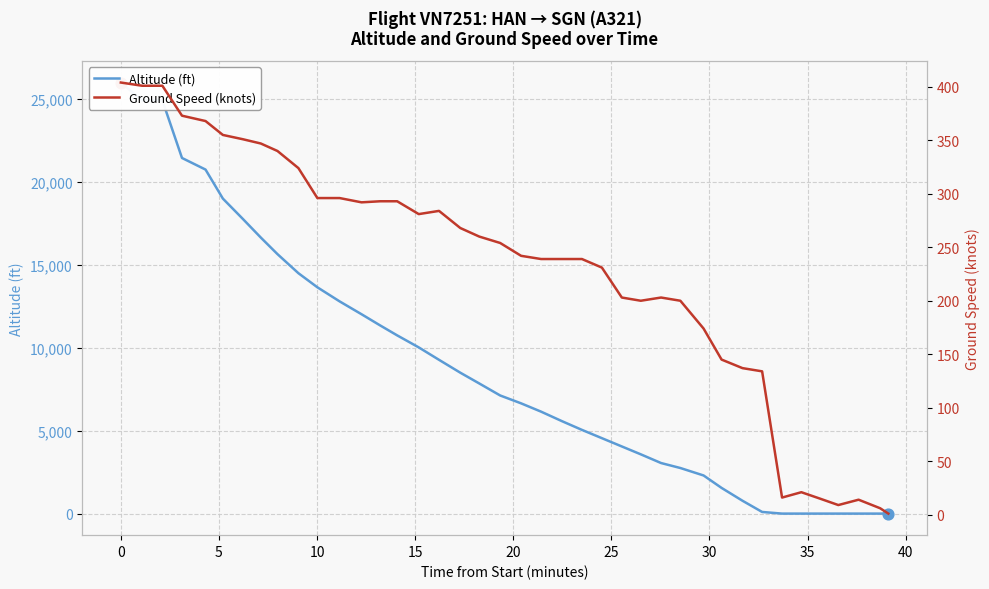

Which series contains the lowest Y value?

Altitude (ft)